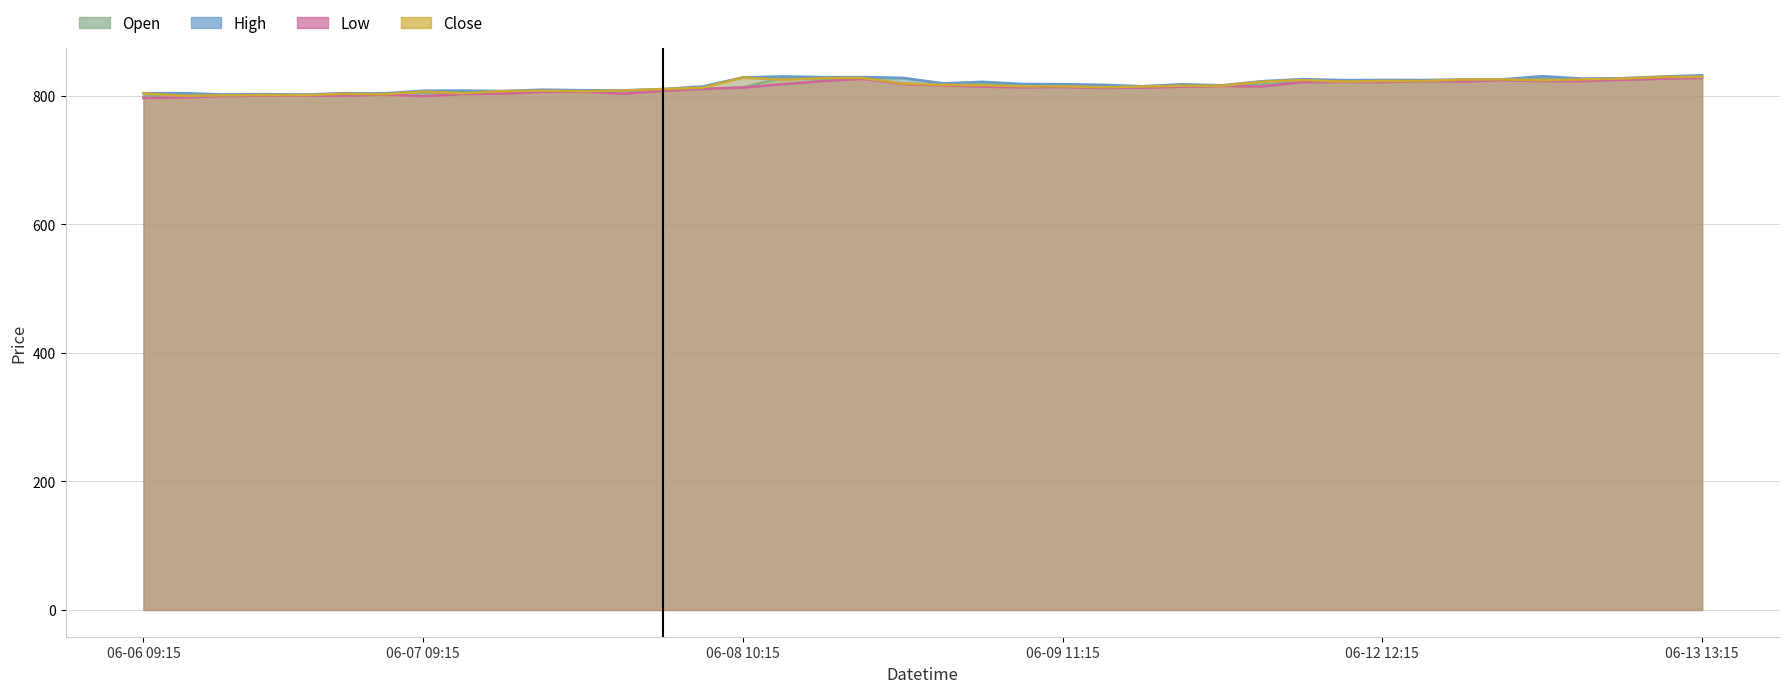

Does the chart display data point markers on the line(s)?

No